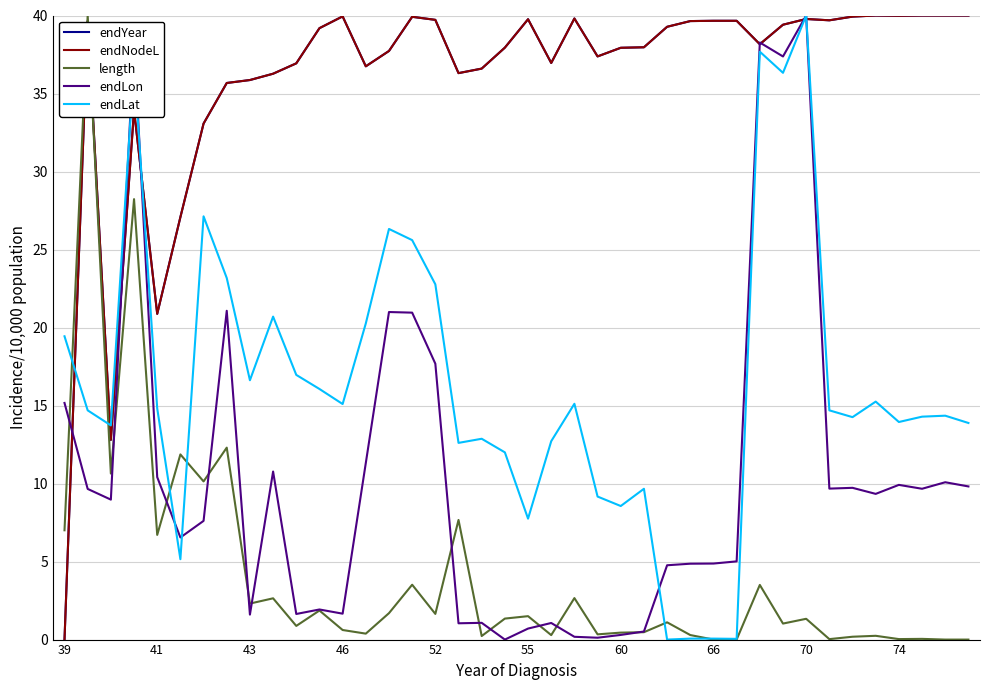

Is this an area chart (filled region under the line)?

No